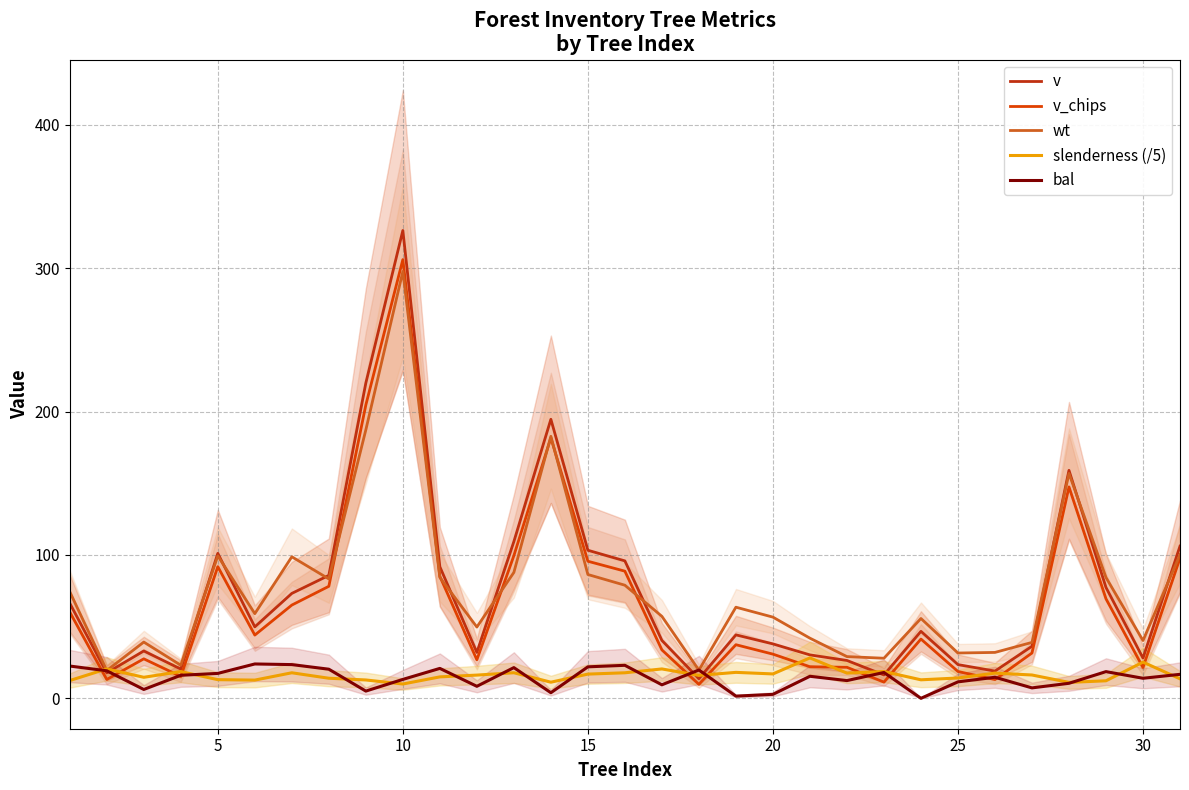

At which category does the chart reach its peak across all series?

9